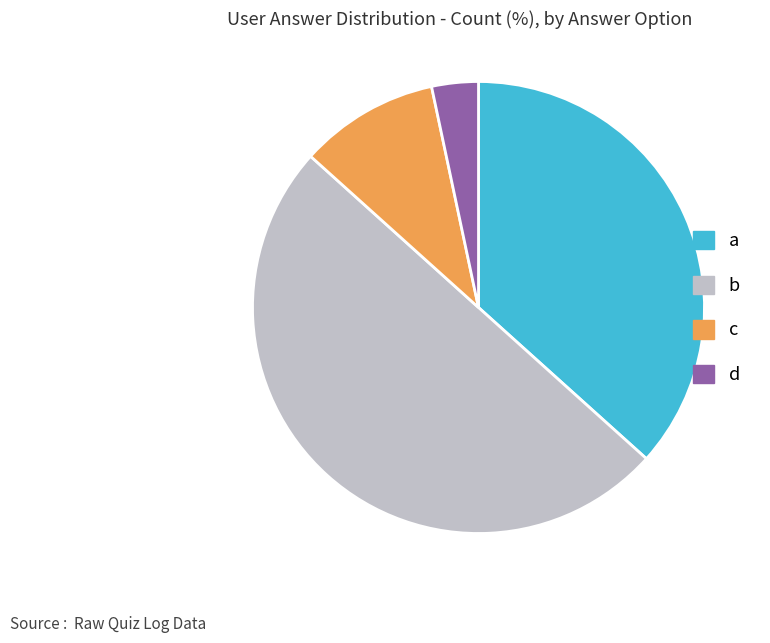

Which has a higher value, a or d?

a